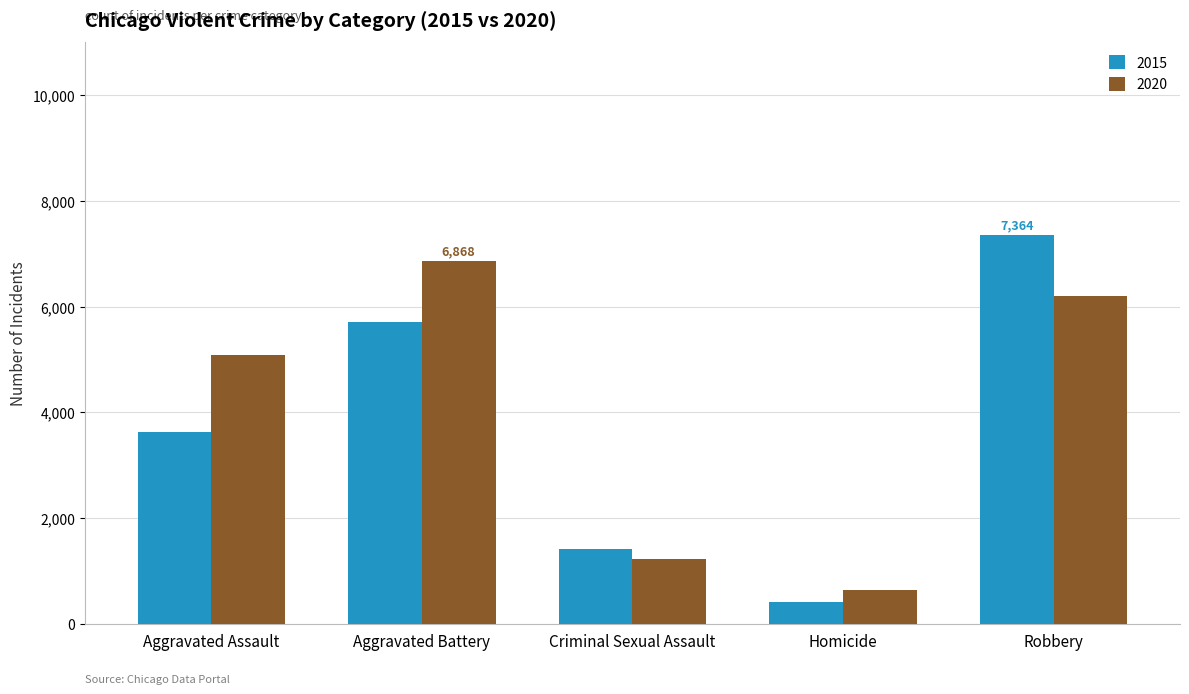

Which series has the largest total across all categories?

2020